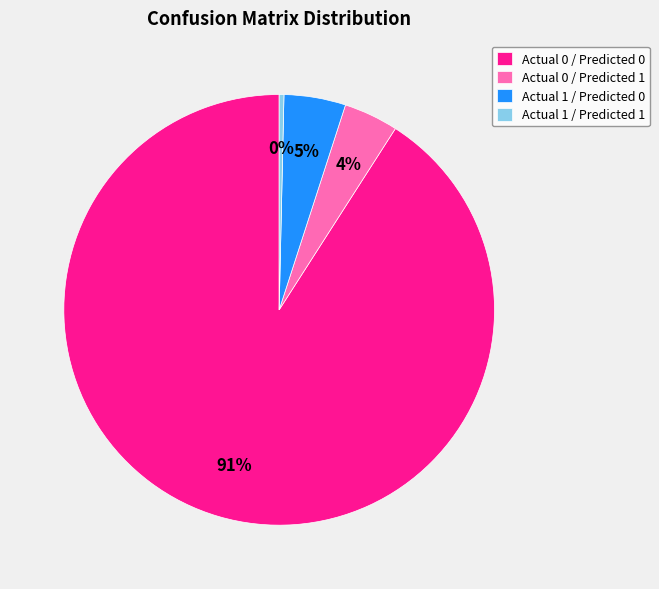

To the nearest percent, what is the combined percentage of Actual 1 / Predicted 0 and Actual 0 / Predicted 1?

9%